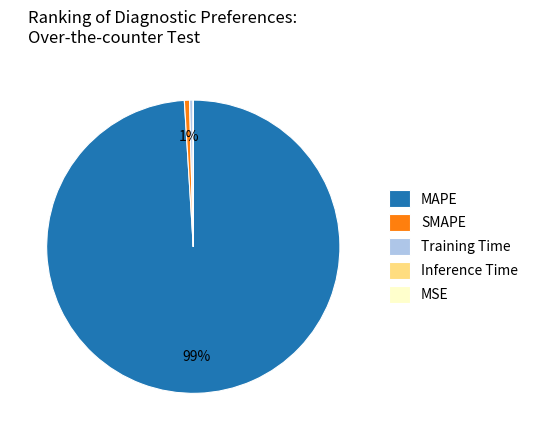

What is the largest slice in the pie chart?

MAPE